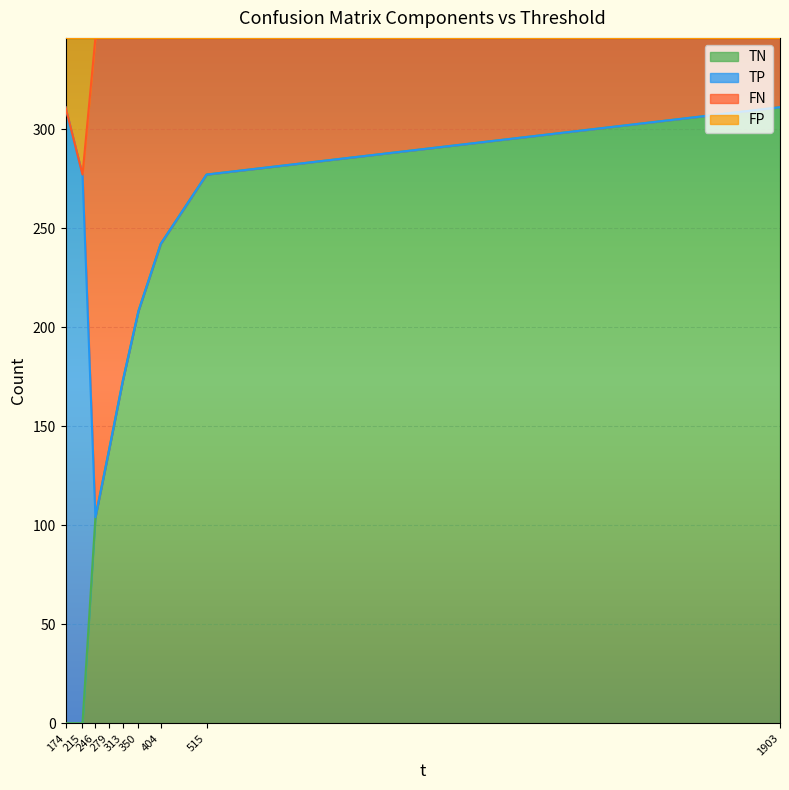

What is the difference between the maximum and second lowest values in the TN series?

311